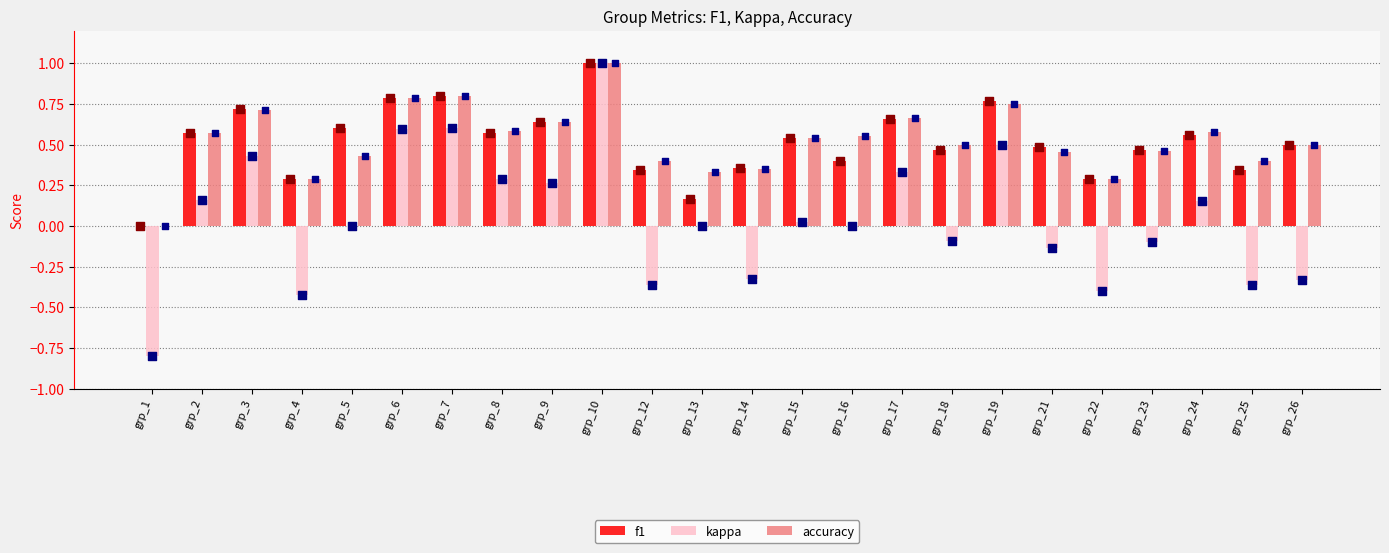

At which category is the sum across all series the highest?

grp_10